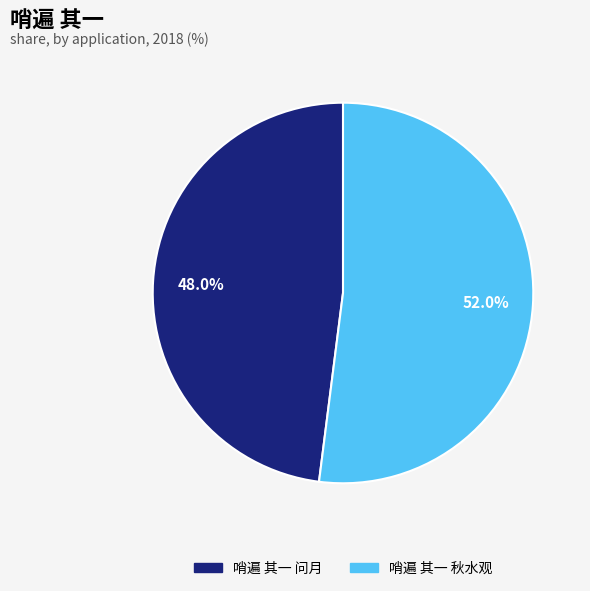

Which slice is the smallest?

哨遍 其一 问月